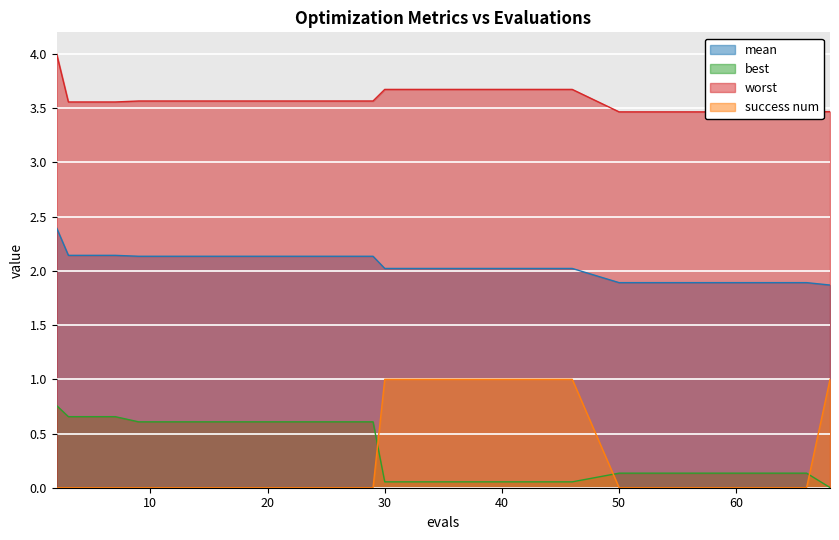

What is the approximate value of best at 25?

0.6